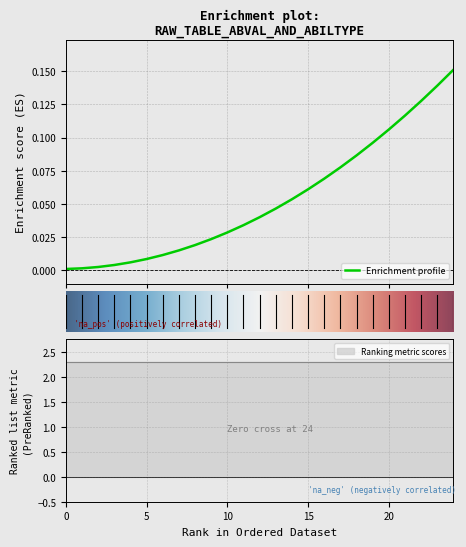

The value at 22 is 0.1. True or false?

True